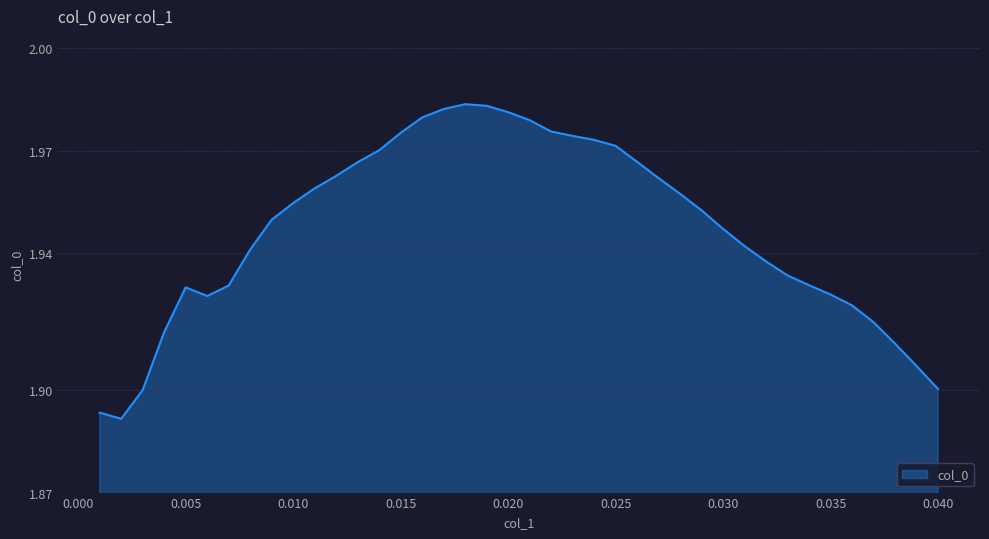

Count the number of data series in this chart.

1